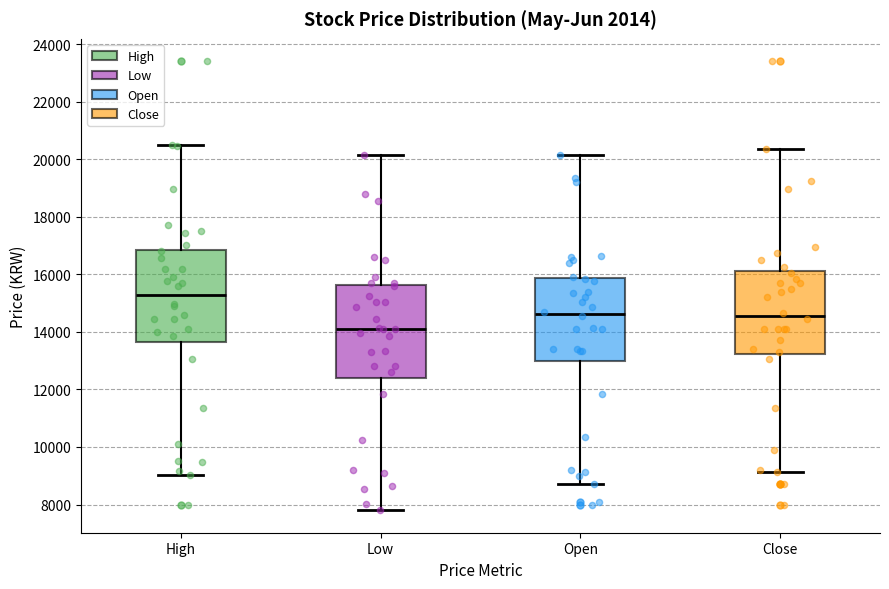

Reading left to right, read every box against the y-axis: the position of its median line, the range the box covers, and the ends of its whiskers. The values are not printed on the chart, so give them approximately, as read against the axis.

High: median 15200, box 13600 to 16800, whiskers 9000 to 20600
Low: median 14200, box 12400 to 15600, whiskers 7800 to 20200
Open: median 14600, box 13000 to 15800, whiskers 8800 to 20200
Close: median 14600, box 13200 to 16200, whiskers 9200 to 20400